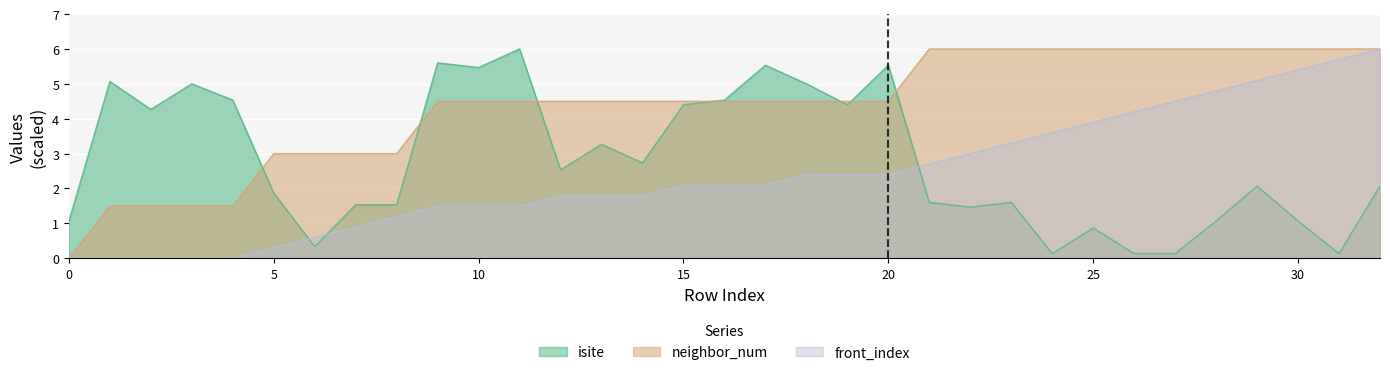

Reading right to left, extract all data points from this chart.

isite: 32=2.1	31=0.1	30=1.1	29=2.1	28=1.1	27=0.1	26=0.1	25=0.9	24=0.1	23=1.6	22=1.5	21=1.6	20=5.5	19=4.4	18=5.0	17=5.5	16=4.5	15=4.4	14=2.7	13=3.3	12=2.5	11=6.0	10=5.5	9=5.6	8=1.5	7=1.5	6=0.3	5=1.9	4=4.5	3=5.0	2=4.3	1=5.1	0=1.1
neighbor_num: 32=6.0	31=6.0	30=6.0	29=6.0	28=6.0	27=6.0	26=6.0	25=6.0	24=6.0	23=6.0	22=6.0	21=6.0	20=4.5	19=4.5	18=4.5	17=4.5	16=4.5	15=4.5	14=4.5	13=4.5	12=4.5	11=4.5	10=4.5	9=4.5	8=3.0	7=3.0	6=3.0	5=3.0	4=1.5	3=1.5	2=1.5	1=1.5	0=0.0
front_index: 32=6.0	31=5.7	30=5.4	29=5.1	28=4.8	27=4.5	26=4.2	25=3.9	24=3.6	23=3.3	22=3.0	21=2.7	20=2.4	19=2.4	18=2.4	17=2.1	16=2.1	15=2.1	14=1.8	13=1.8	12=1.8	11=1.5	10=1.5	9=1.5	8=1.2	7=0.9	6=0.6	5=0.3	4=0.0	3=0.0	2=0.0	1=0.0	0=0.0